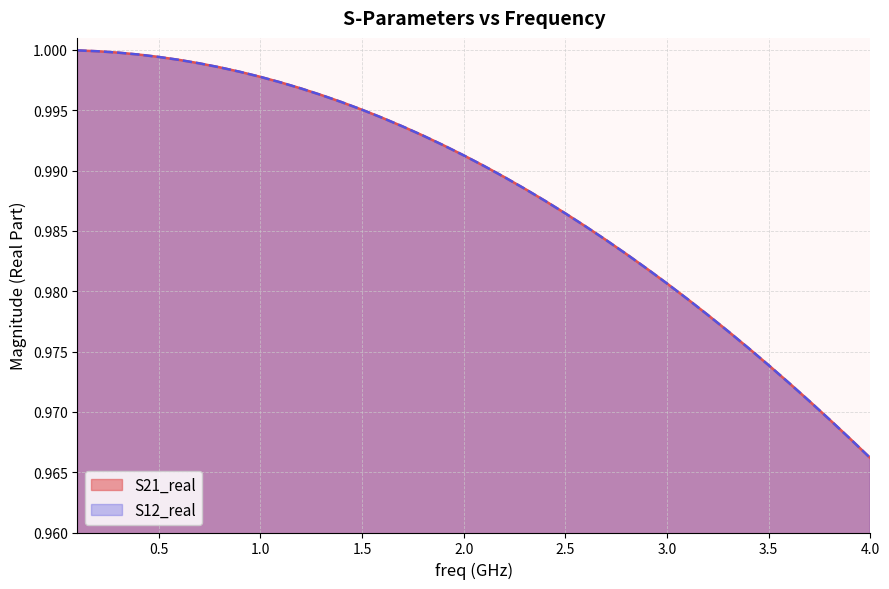

Is it true that S12_real equals 1.0 at 0.5?

True